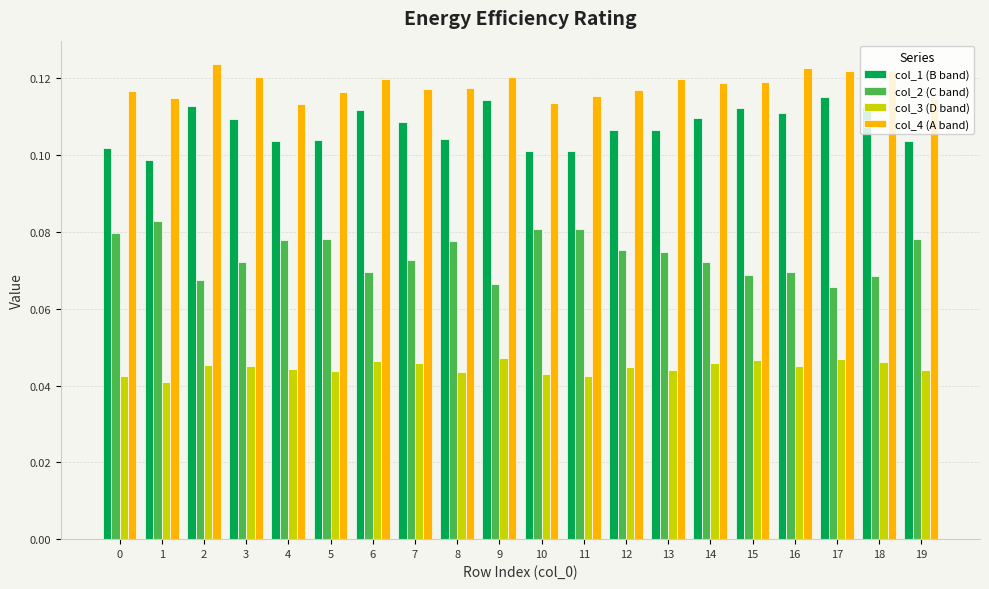

How many bars are there in total?

80